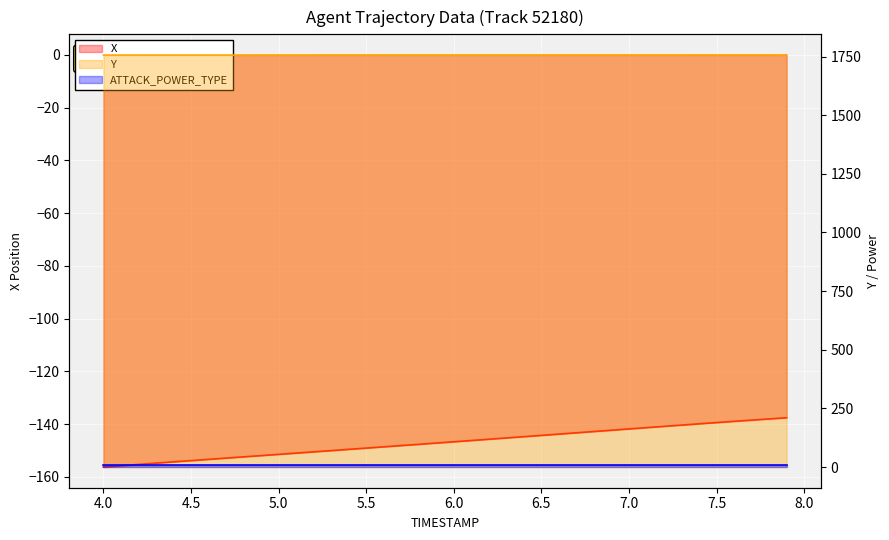

At how many categories does at least one series exceed 1700?

40